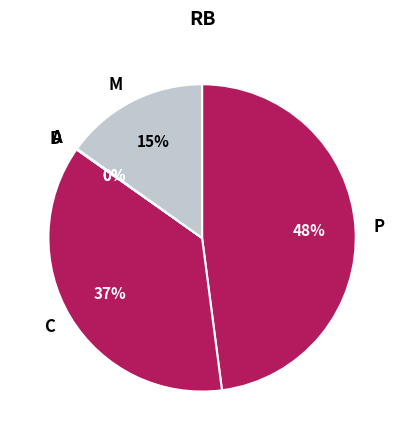

Which slice is the largest?

P